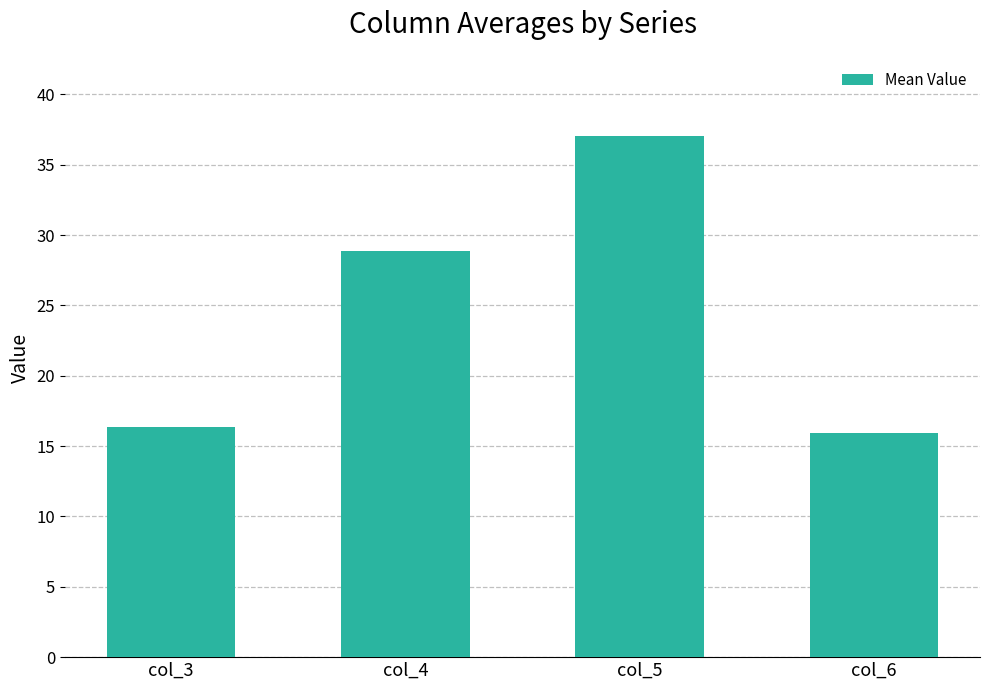

Is it true that the value at col_4 is 12.5?

False